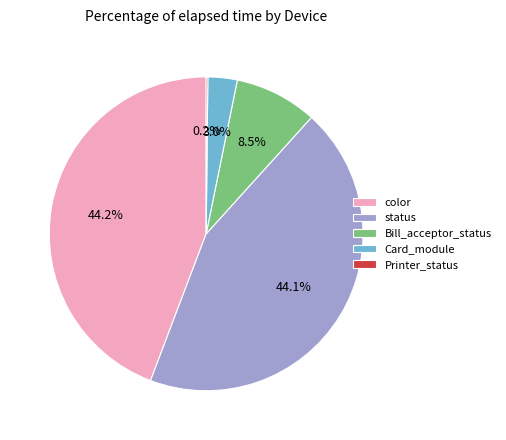

To the nearest percent, what is the difference between the largest and smallest slice percentages?

44%